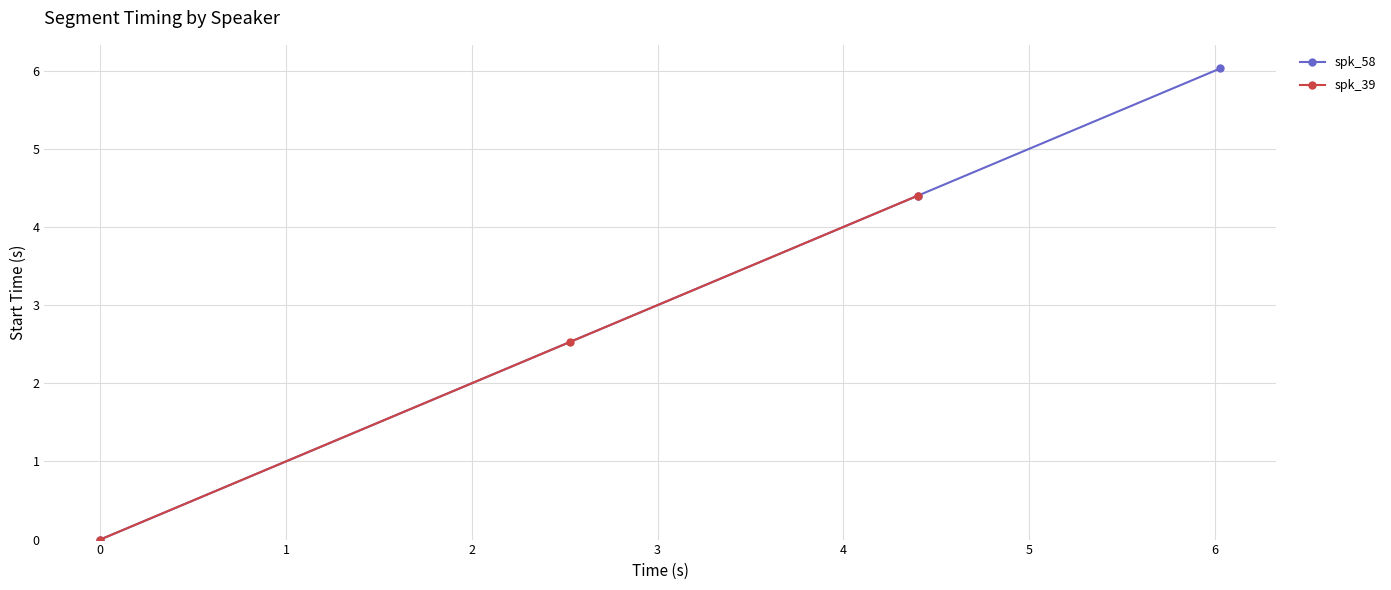

What is the value of the spk_58 point at the 2nd from the left?

4.4